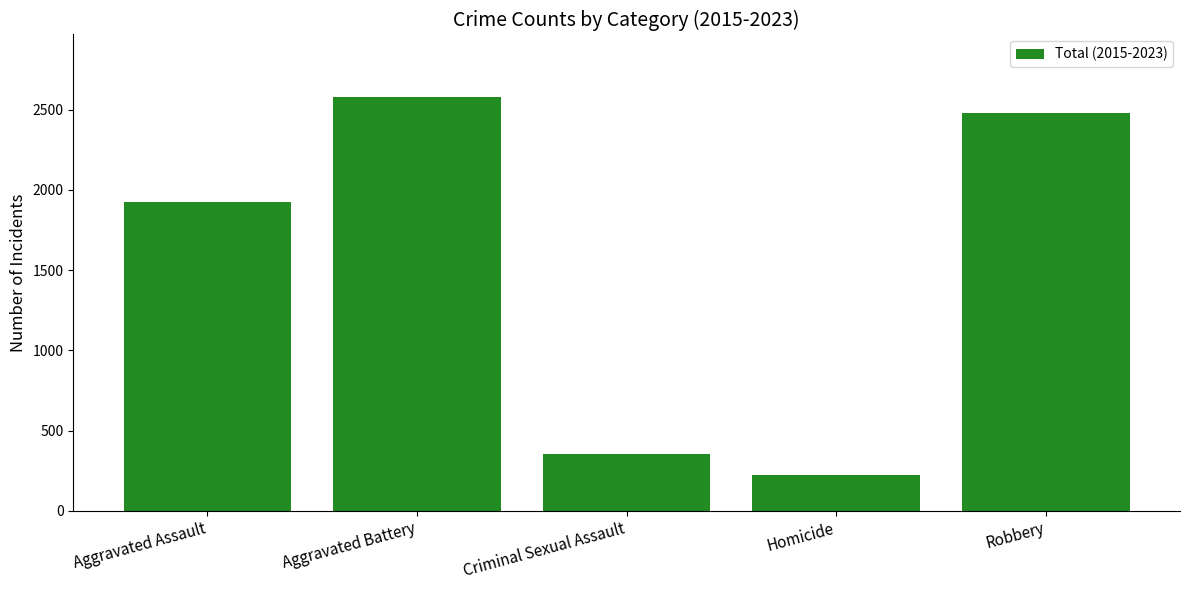

What is the value of the 1st bar from the left?

1924